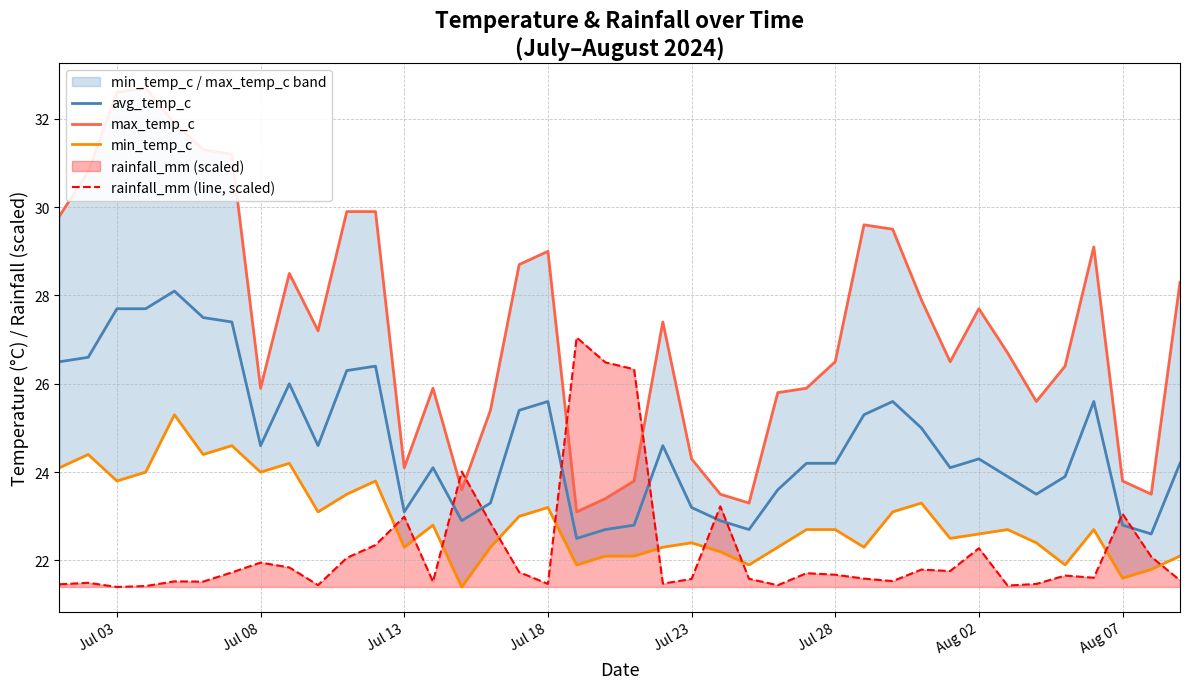

What is the difference between the maximum and second lowest values in the min_temp_c series?

3.7